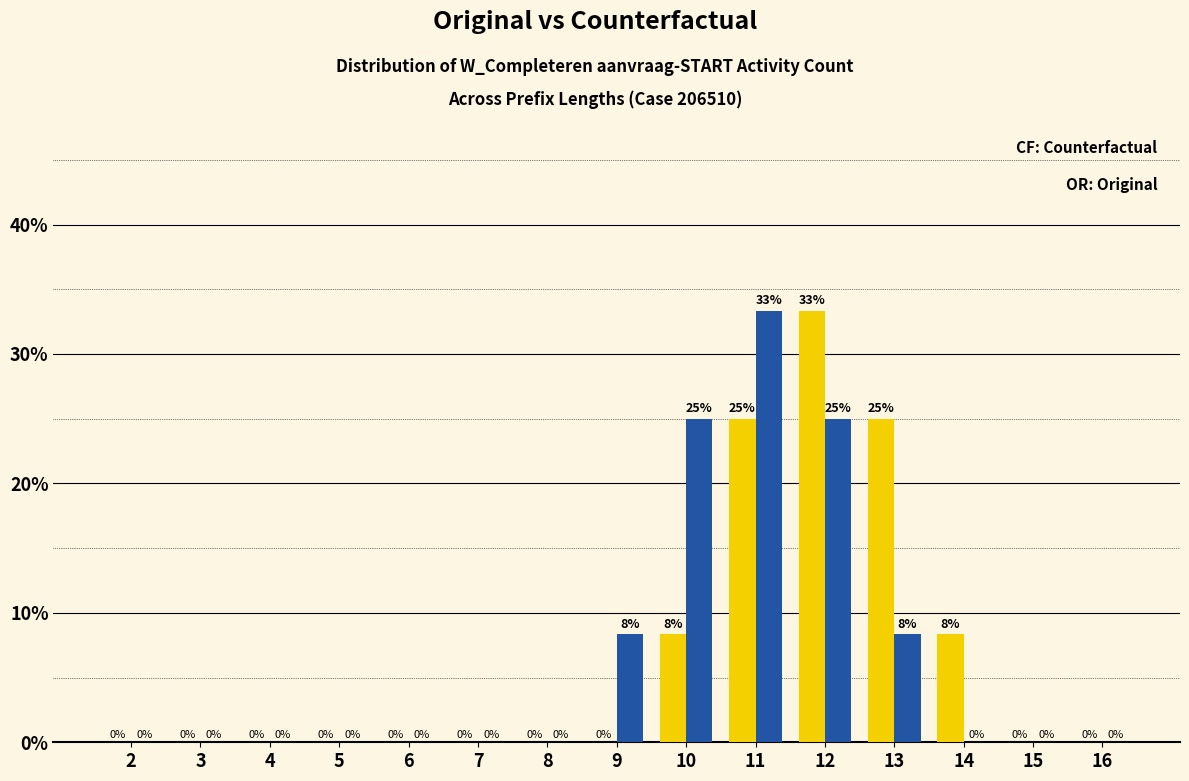

What is the greatest value displayed?

33.3